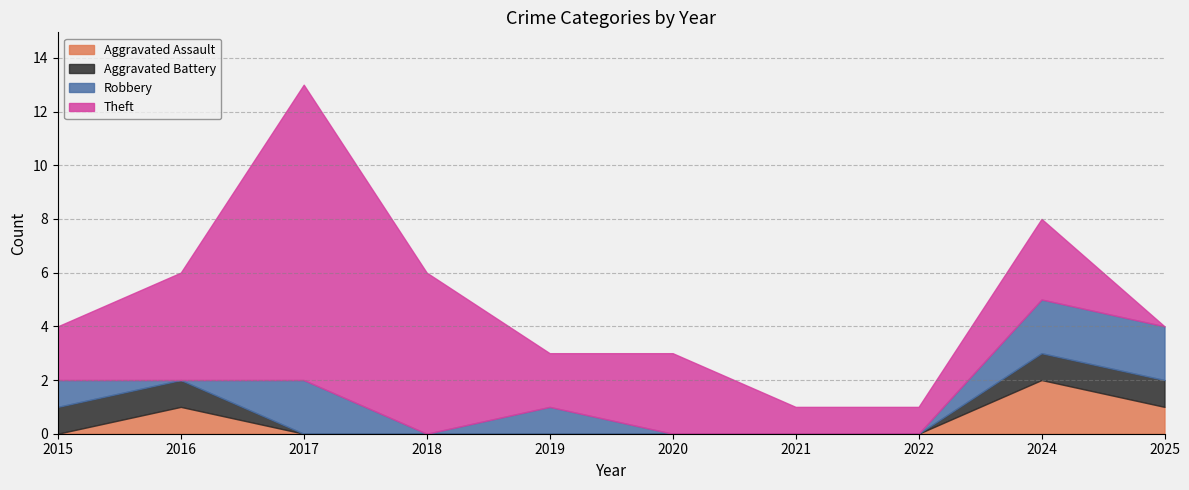

After their last crossing, which series has the higher values: Robbery or Aggravated Battery?

Robbery